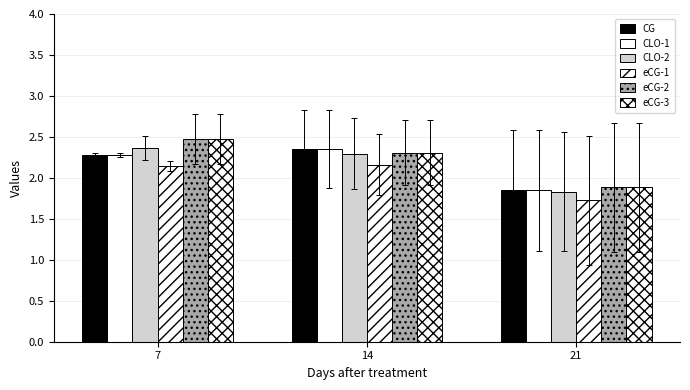

What is the value of the eCG-1 bar at the 1st from the left?

2.1